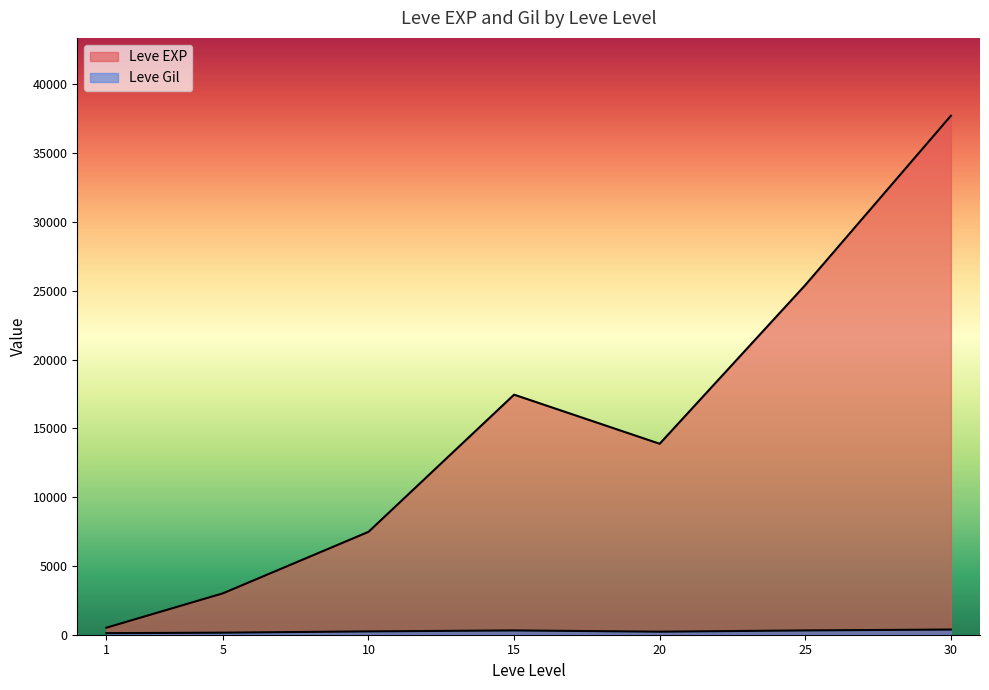

Does the chart display data point markers on the line(s)?

No